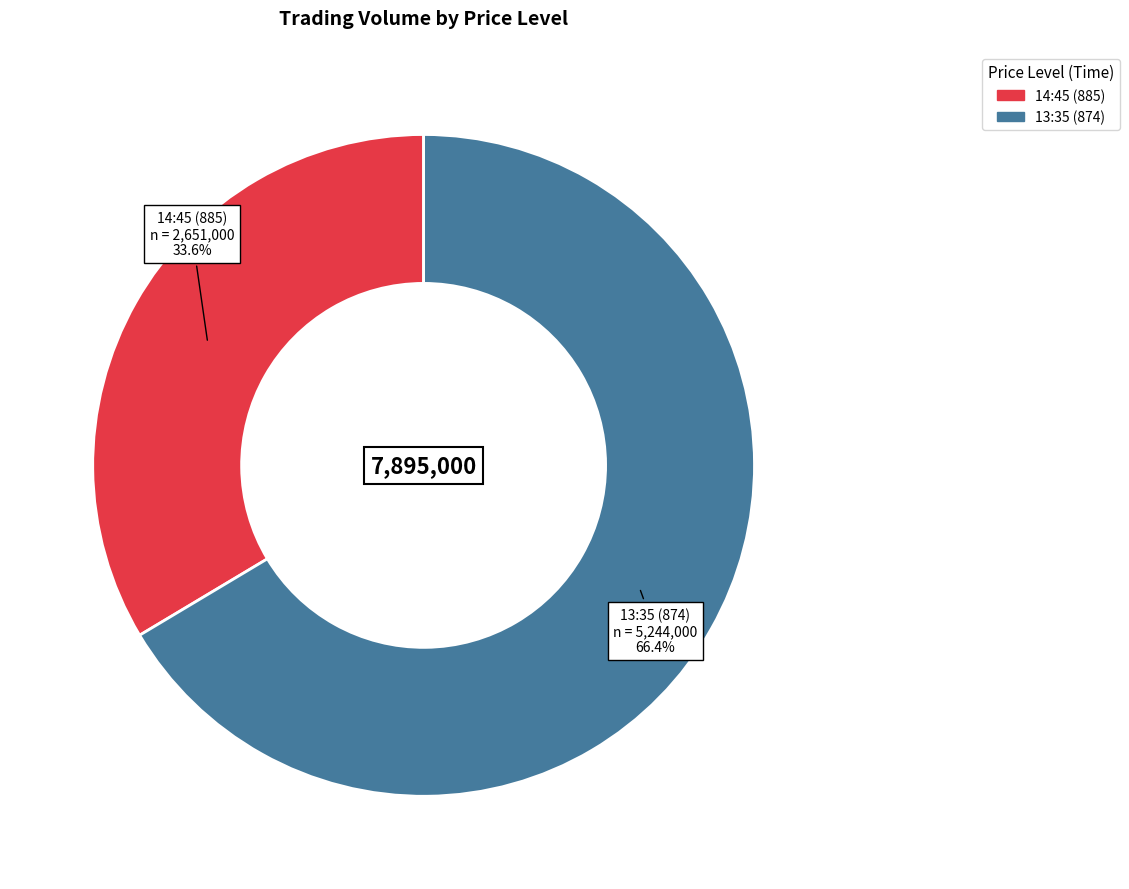

How many segments does this pie chart have?

2